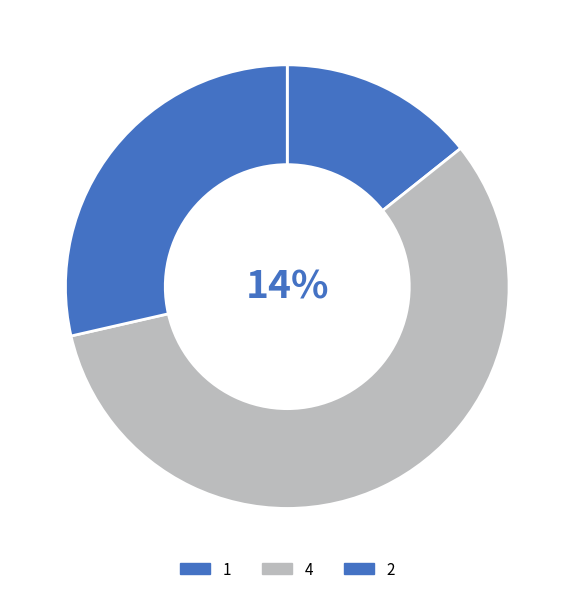

How many segments does this pie chart have?

3